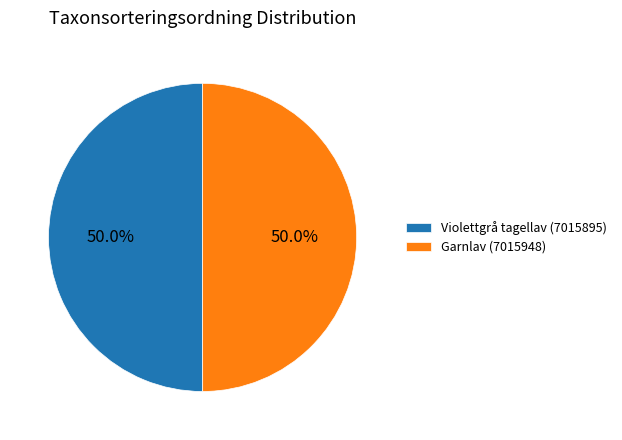

To the nearest percent, what portion does Violettgrå tagellav (7015895) represent?

50%